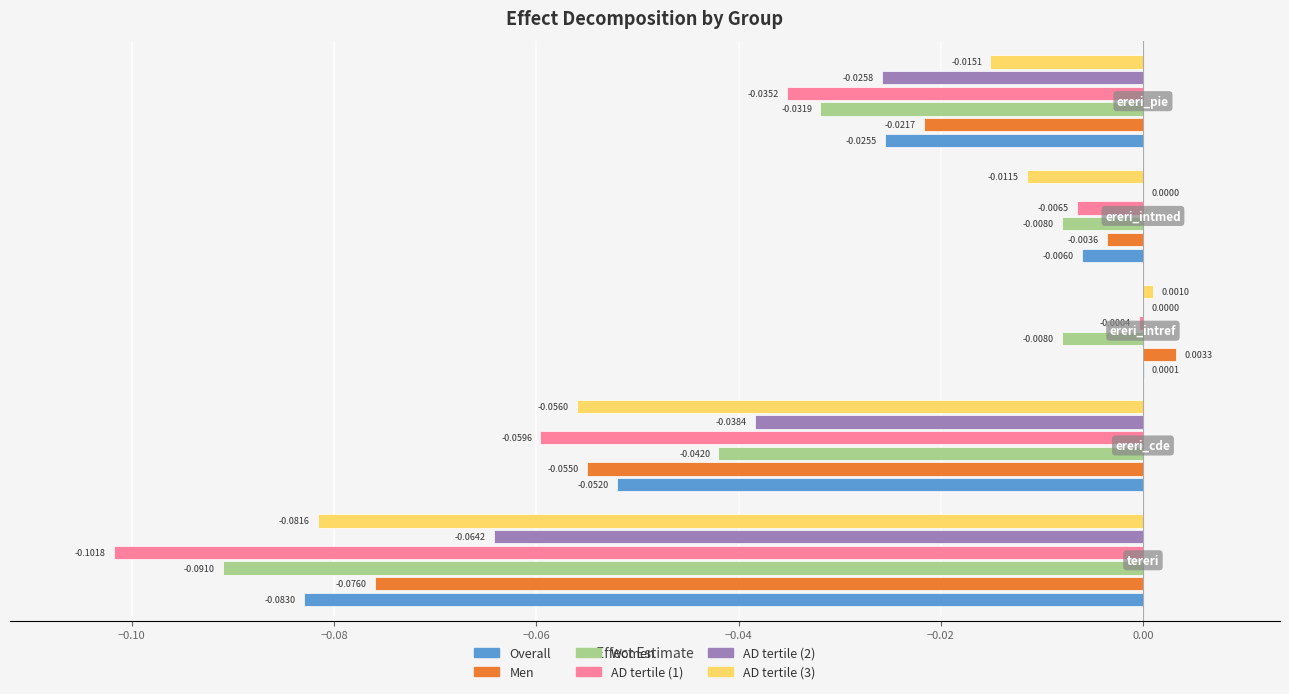

Which series has the largest total across all categories?

AD tertile (2)